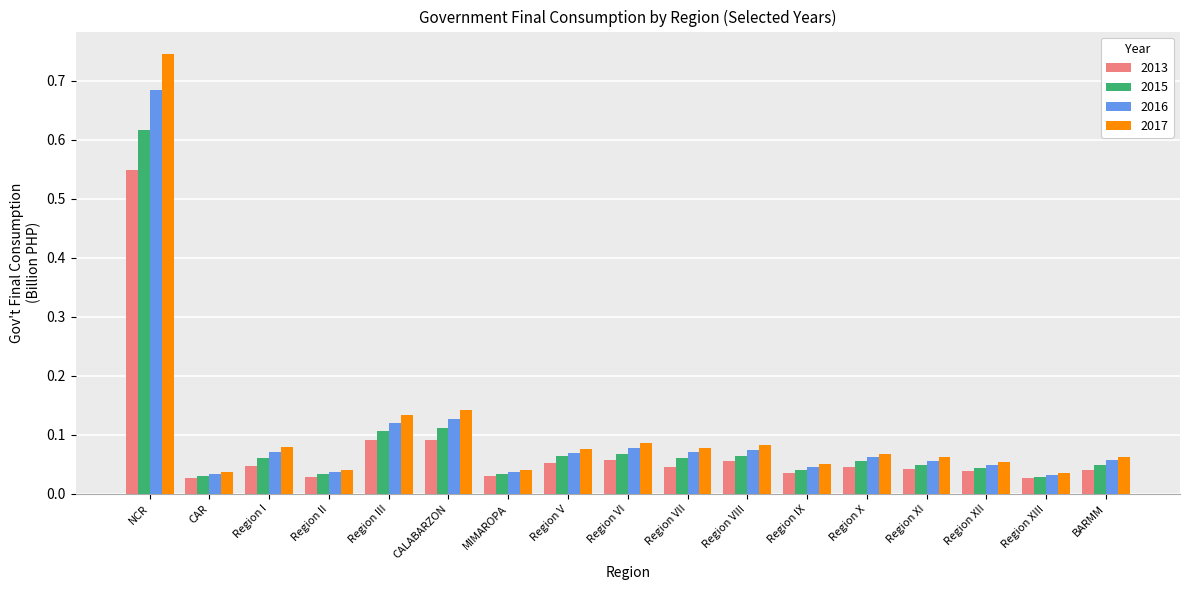

What is the label of the 14th bar from the right?

Region II